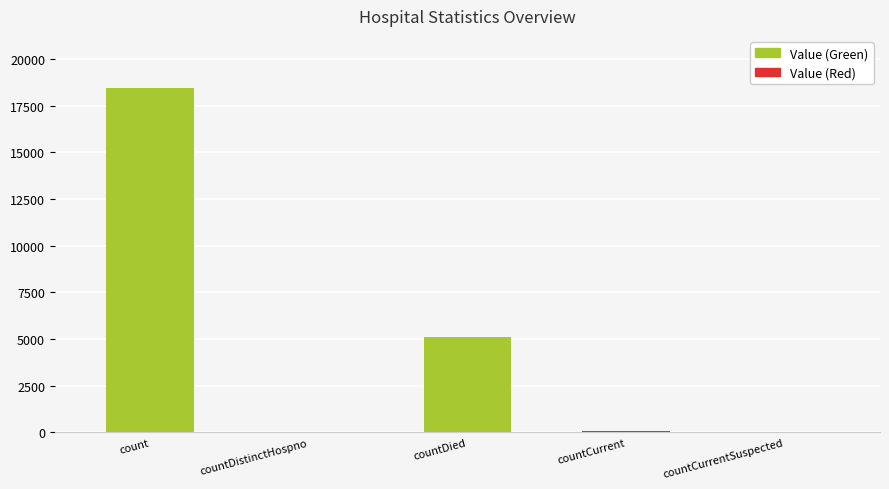

What is the maximum value shown in the chart?

18474